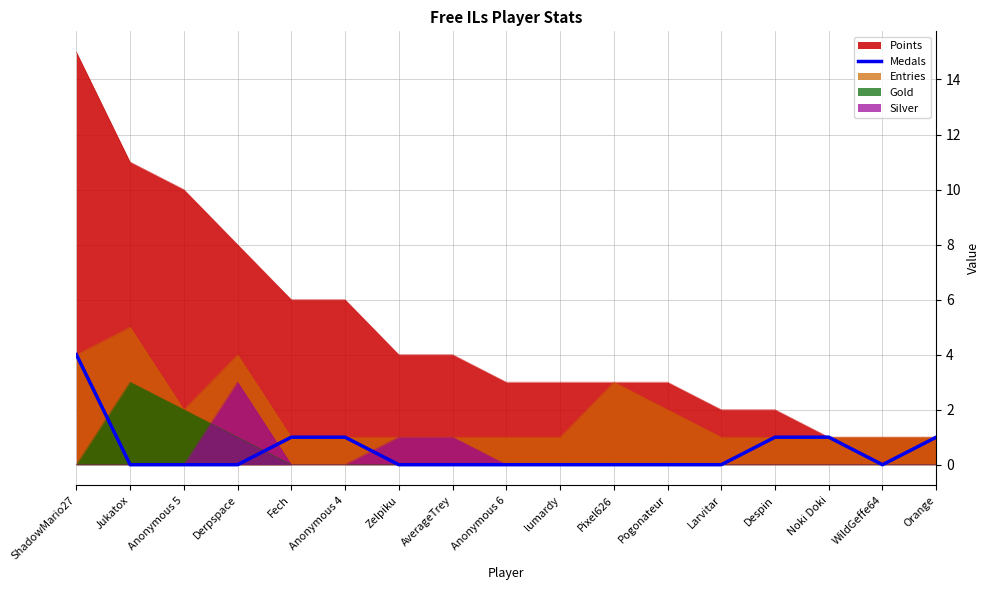

The chart shows a value of -2 at Pogonateur. True or false?

False